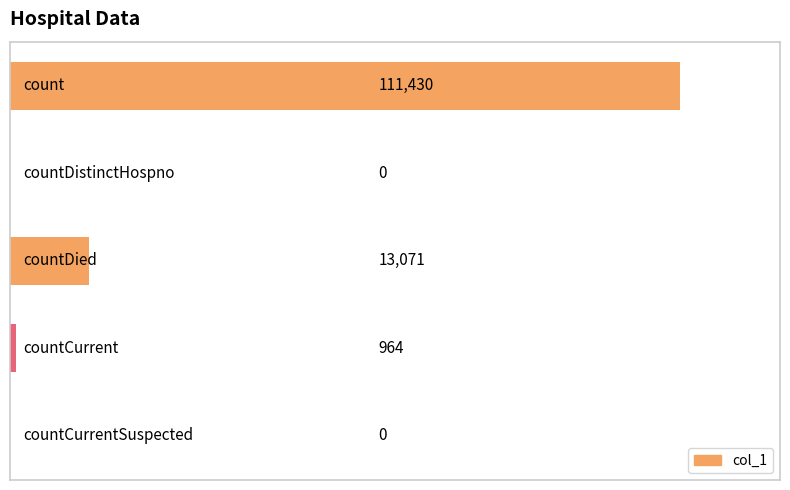

What is the sum of all values?

125465